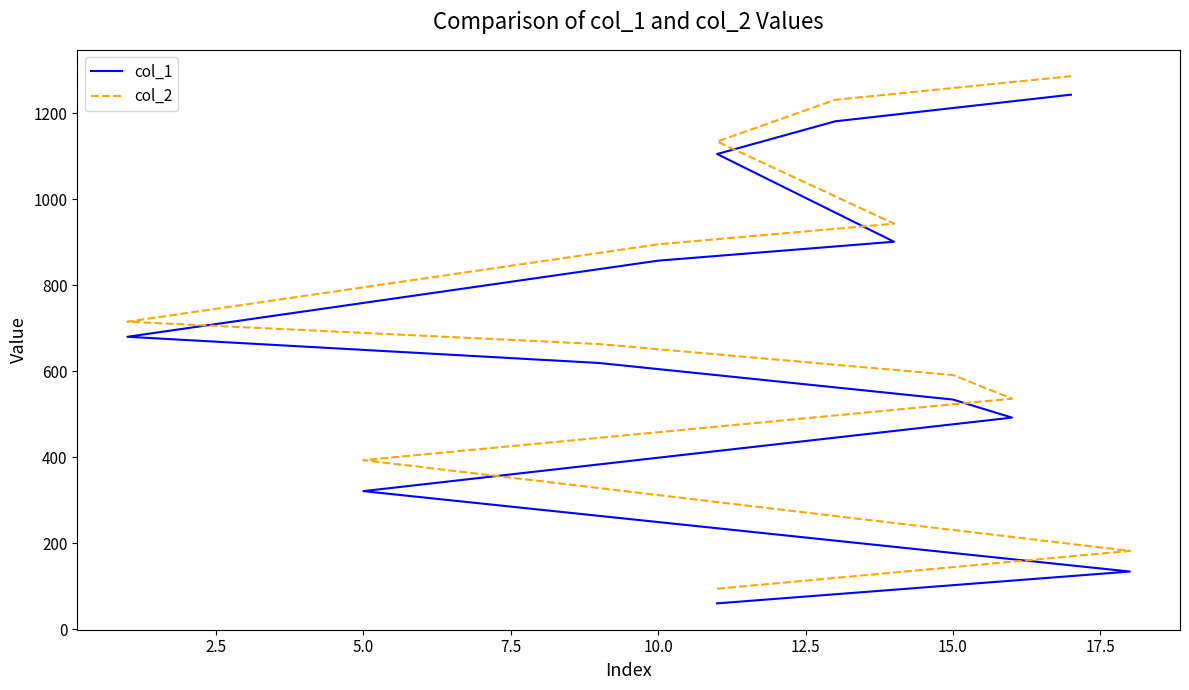

What is the sum of all col_1 values?

8127